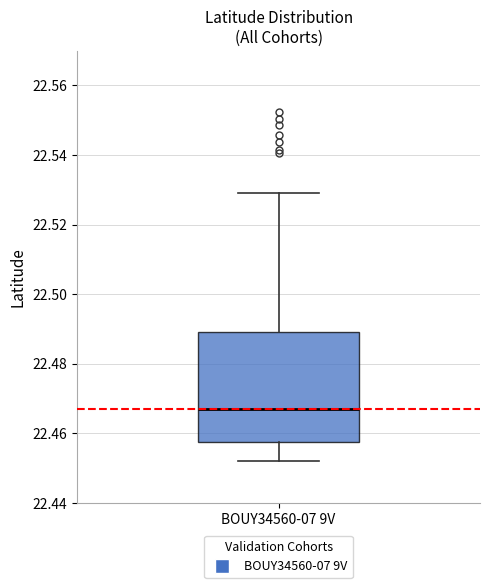

Where is the lower edge of the box for BOUY34560-07 9V on the y-axis? The values are not printed on the chart, so give them approximately, as read against the axis.

22.458